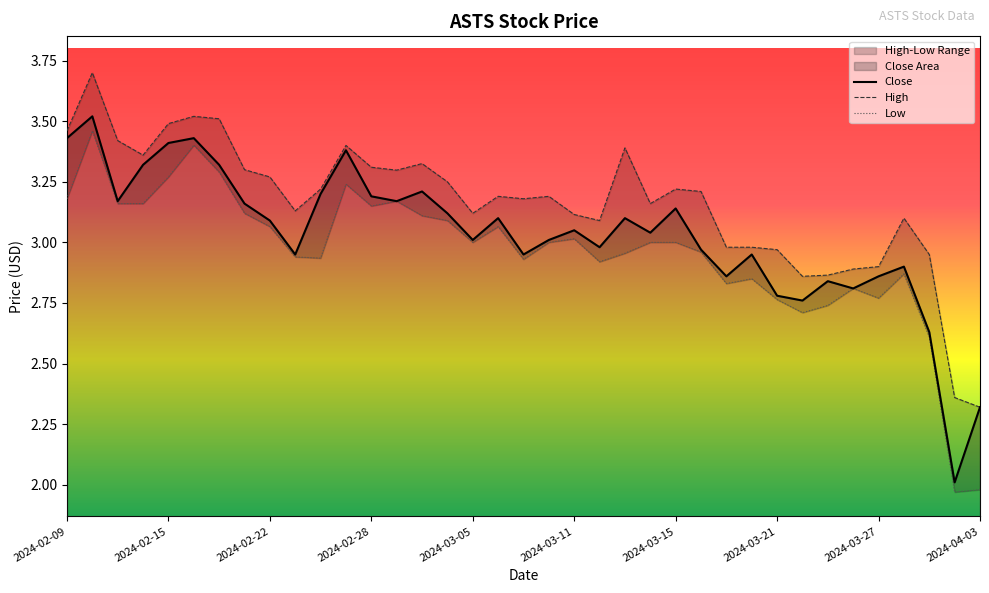

Is it true that Close equals 1.9 at 2024-02-22?

False